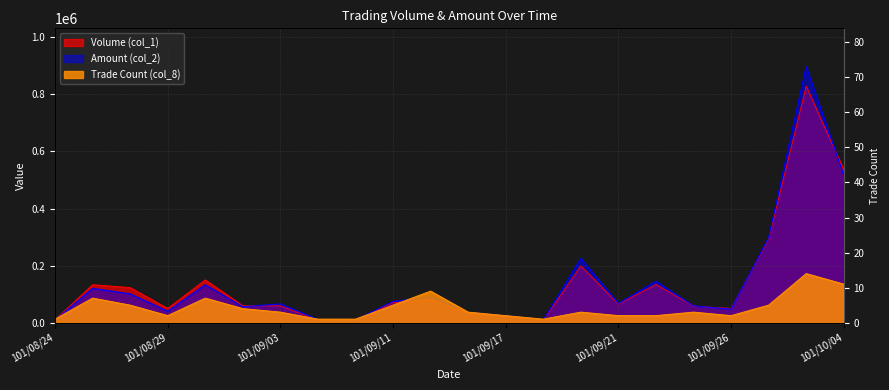

At which category does Amount (col_2) reach its first local peak?

101/08/27